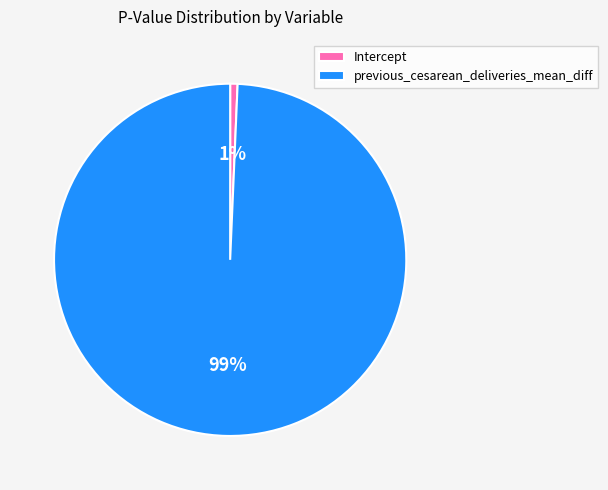

What is the smallest slice in the pie chart?

Intercept